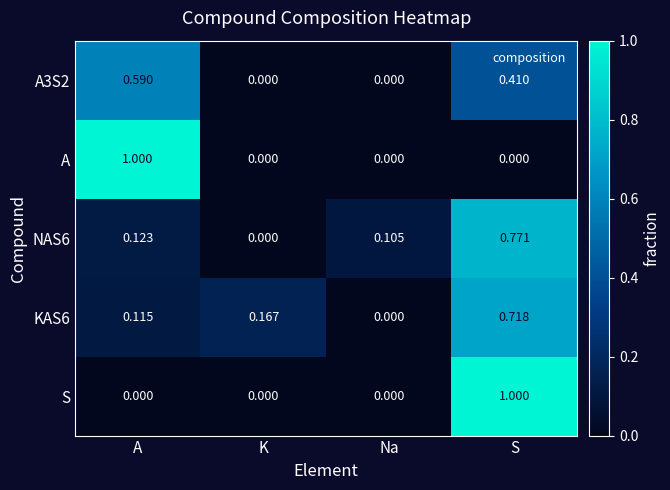

Is the value of A at A greater than the value of A3S2 at S?

Yes